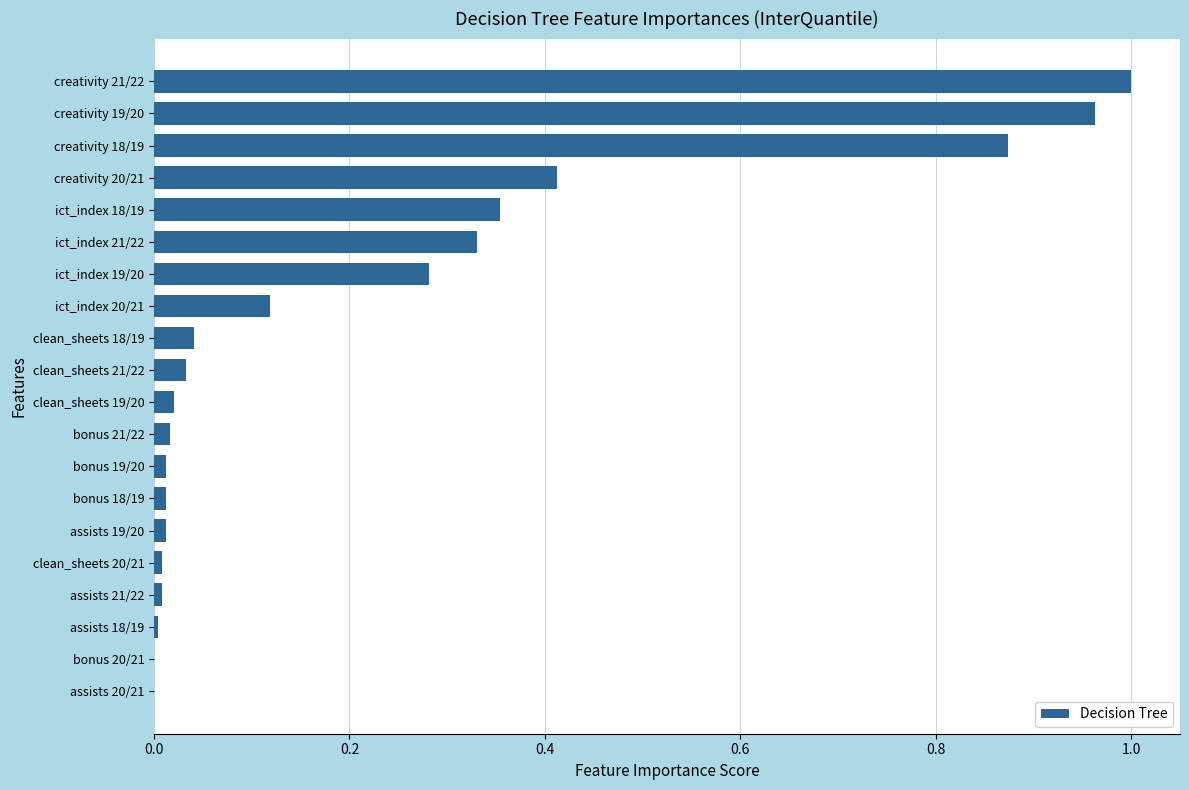

What is the change in value from creativity 21/22 to ict_index 21/22?

-0.7